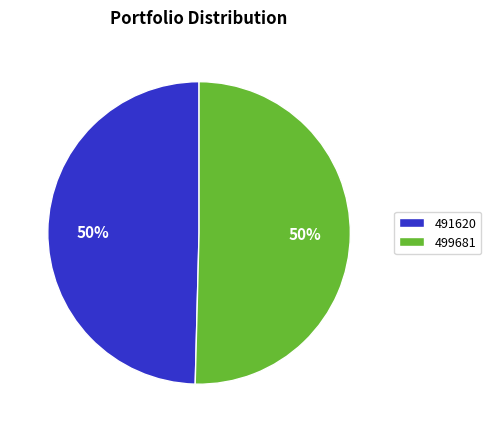

To the nearest percent, what percentage of the pie is 499681?

50%